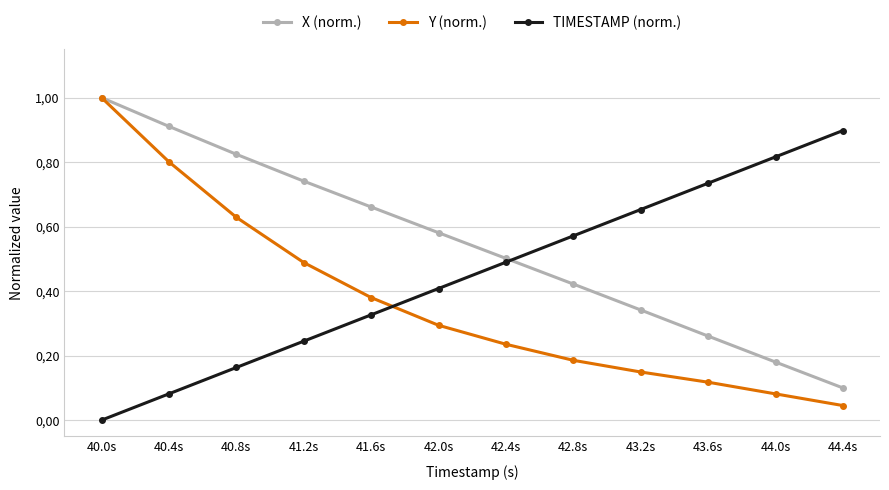

Is this an area chart (filled region under the line)?

No